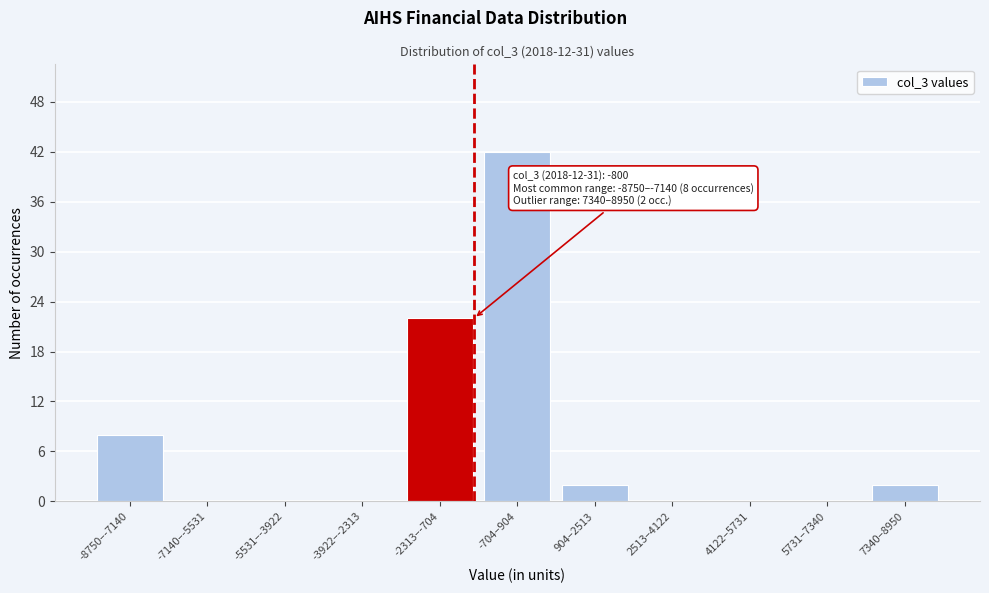

Reading left to right, transcribe all the data shown in this chart.

-8750–-7140=8	-7140–-5531=0	-5531–-3922=0	-3922–-2313=0	-2313–-704=22	-704–904=42	904–2513=2	2513–4122=0	4122–5731=0	5731–7340=0	7340–8950=2